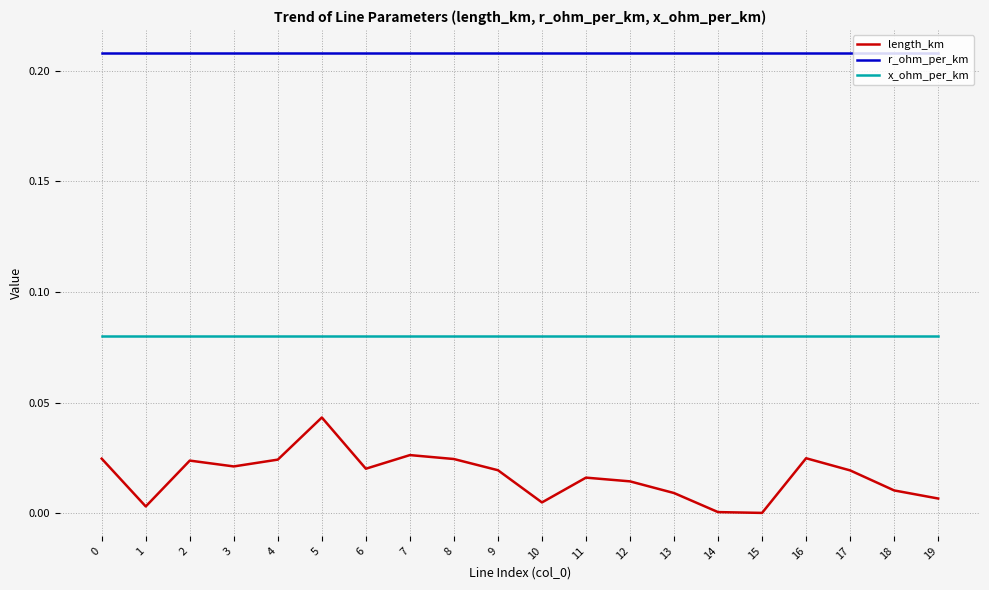

List the series in order of their overall mean, highest first.

r_ohm_per_km, x_ohm_per_km, length_km